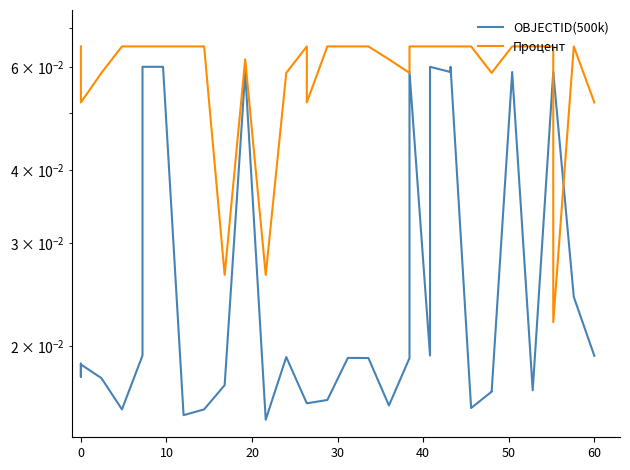

True or false: Процент has more than 1 interior local peaks.

False